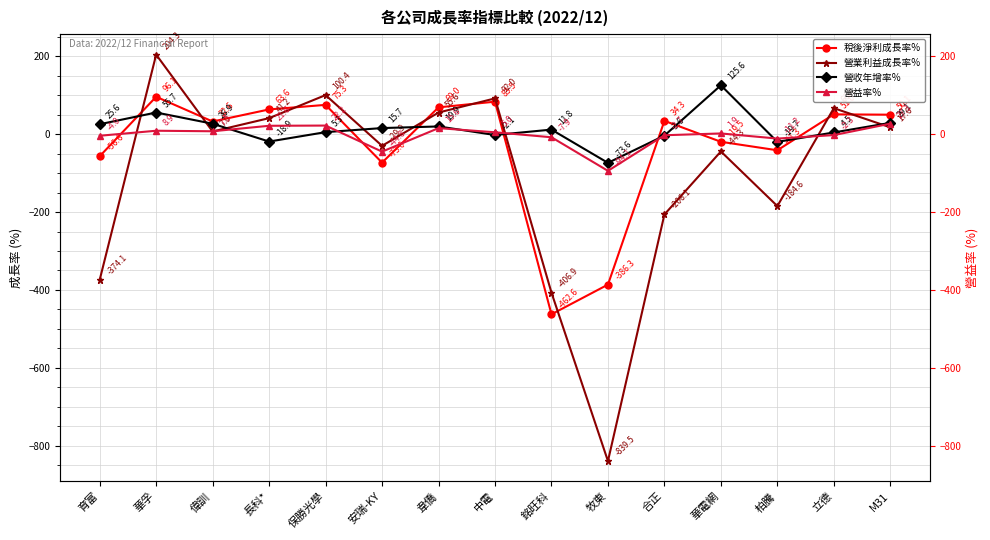

In 稅後淨利成長率%, how many points are higher than both neighbors (excluding endpoints)?

5